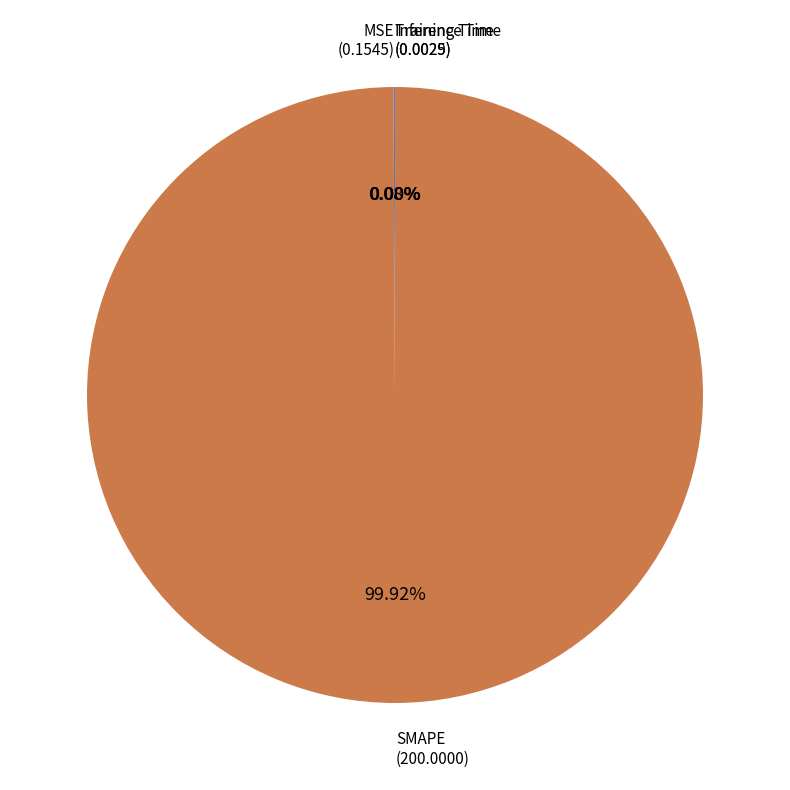

Is there any slice that represents more than half of the pie?

Yes